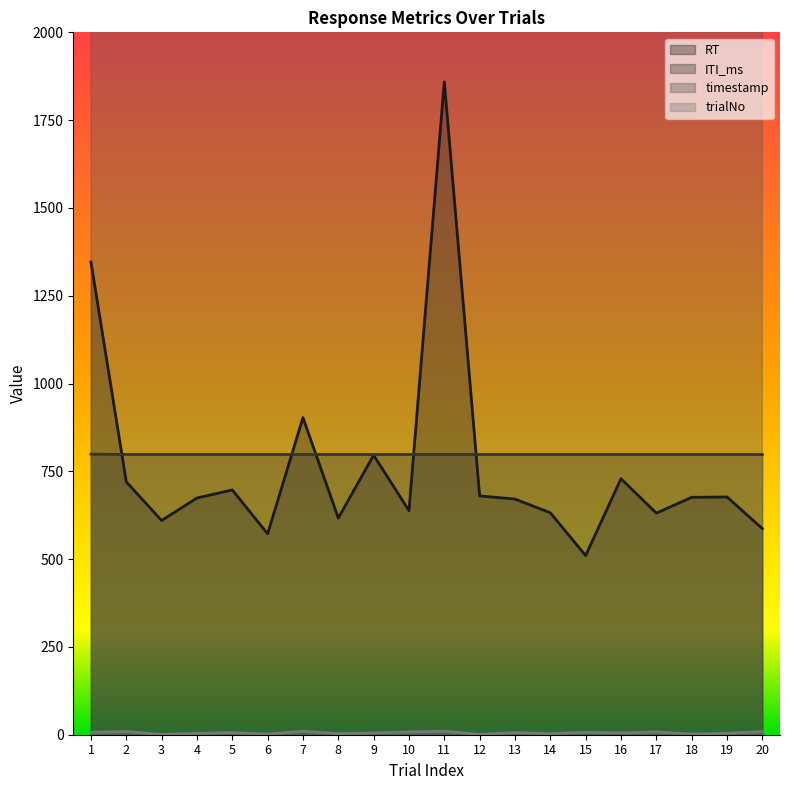

What is the sum of the trialNo values at 3 and 20?

10